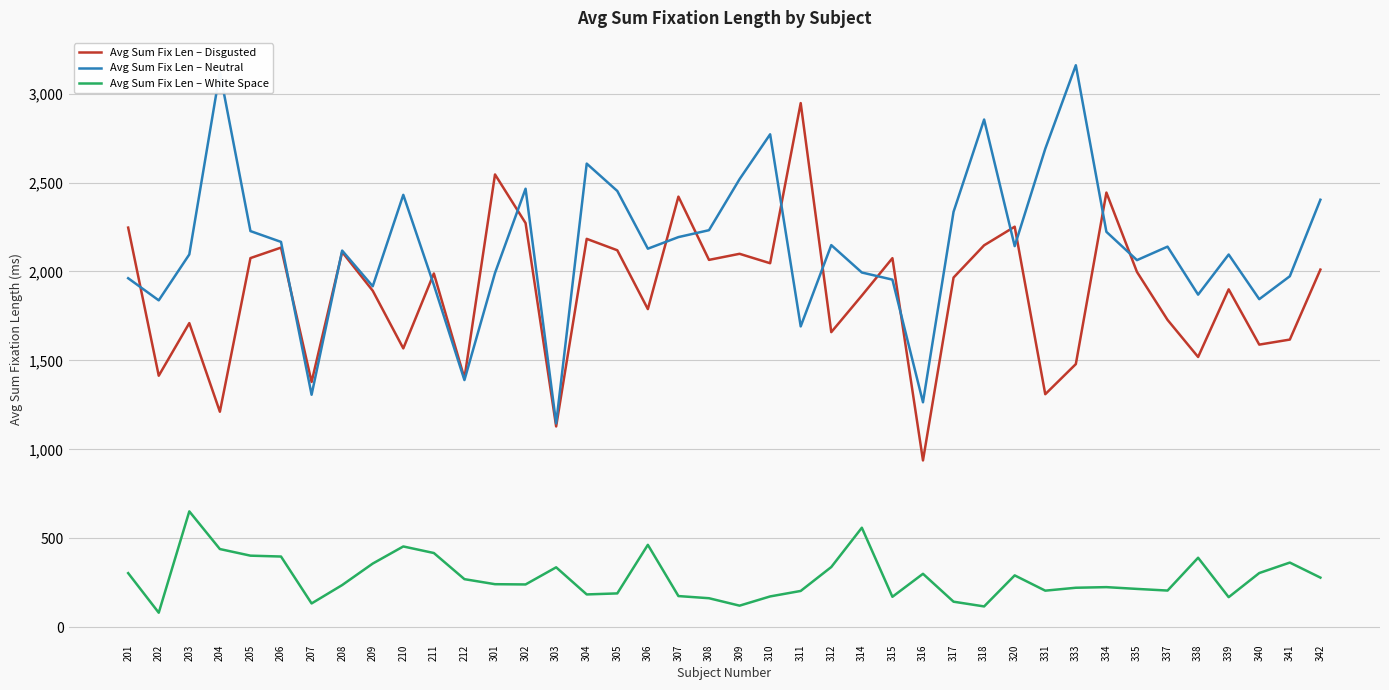

What is the smallest value displayed?

82.7